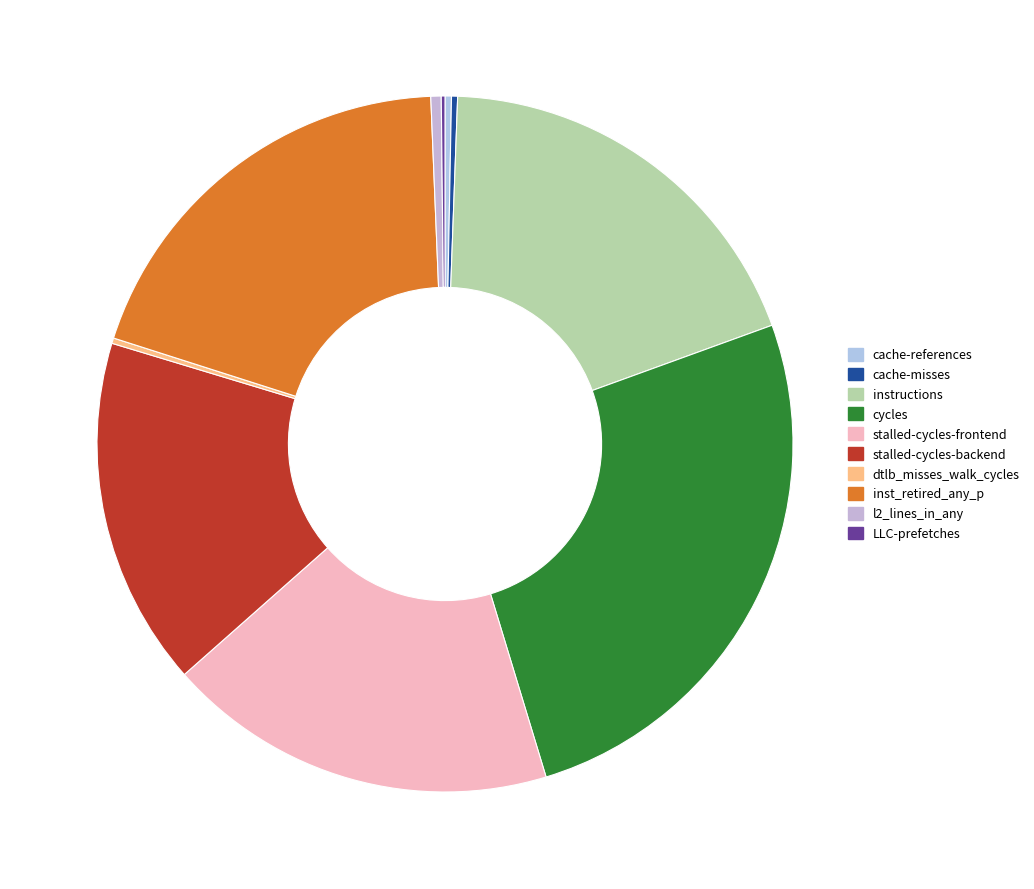

Which category has the smallest portion of the pie?

LLC-prefetches